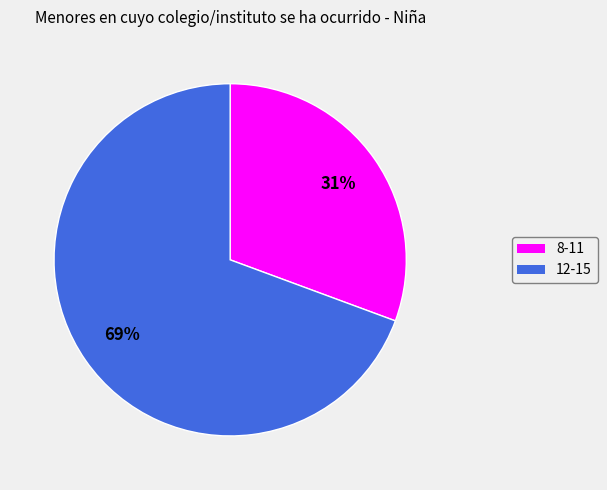

What percentage is the 8-11 slice, to the nearest percent?

31%